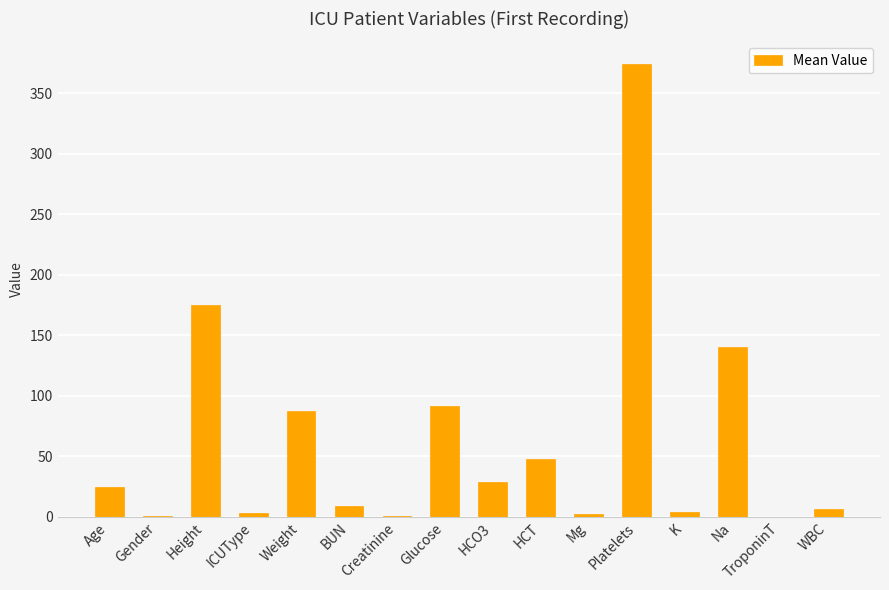

What is the sum of the values at Na and Height?

315.3